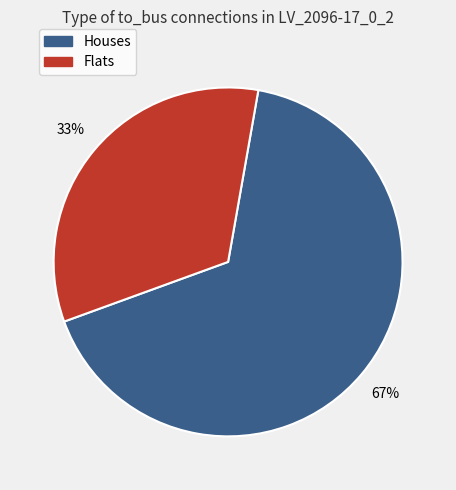

What percentage is the Flats slice, to the nearest percent?

33%